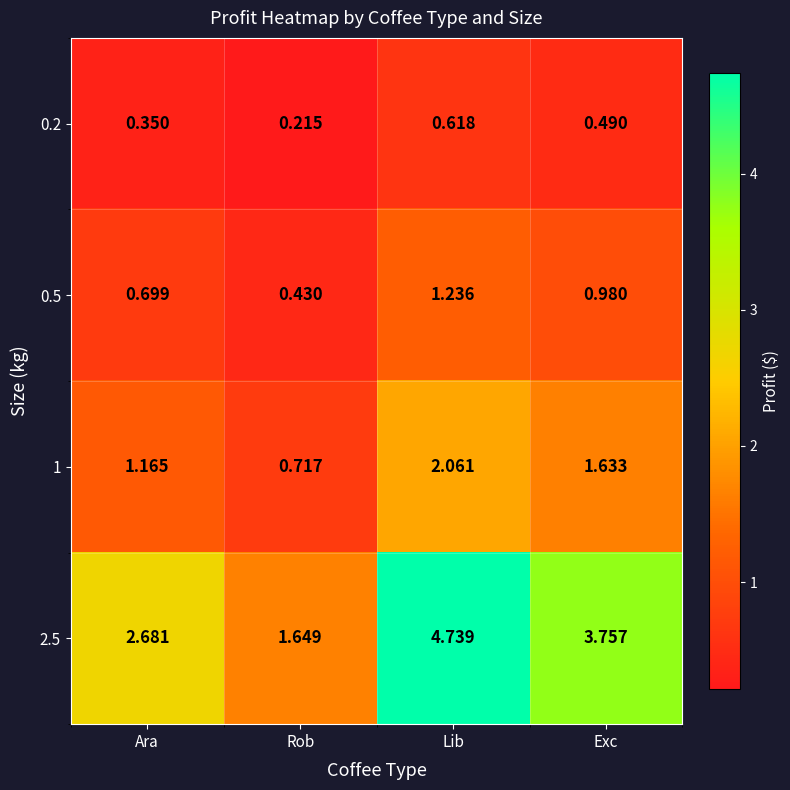

At which category does the chart reach its peak across all series?

Lib